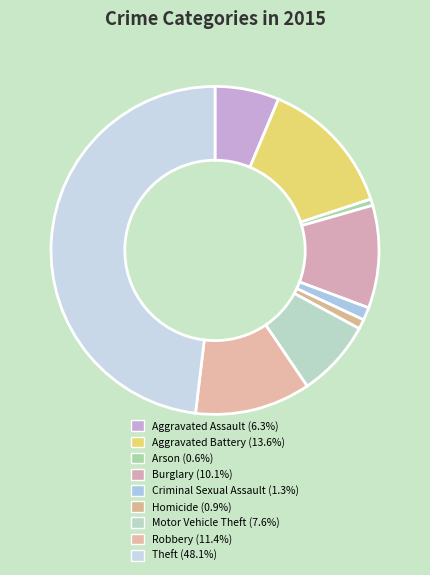

How many segments does this pie chart have?

9